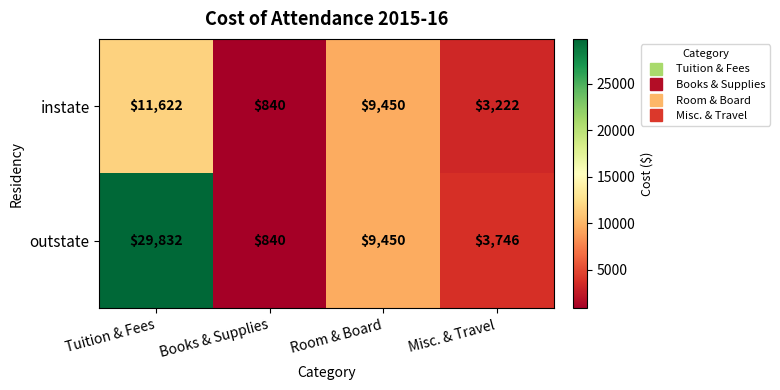

True or false: outstate has a value of 29832 at Tuition & Fees.

True